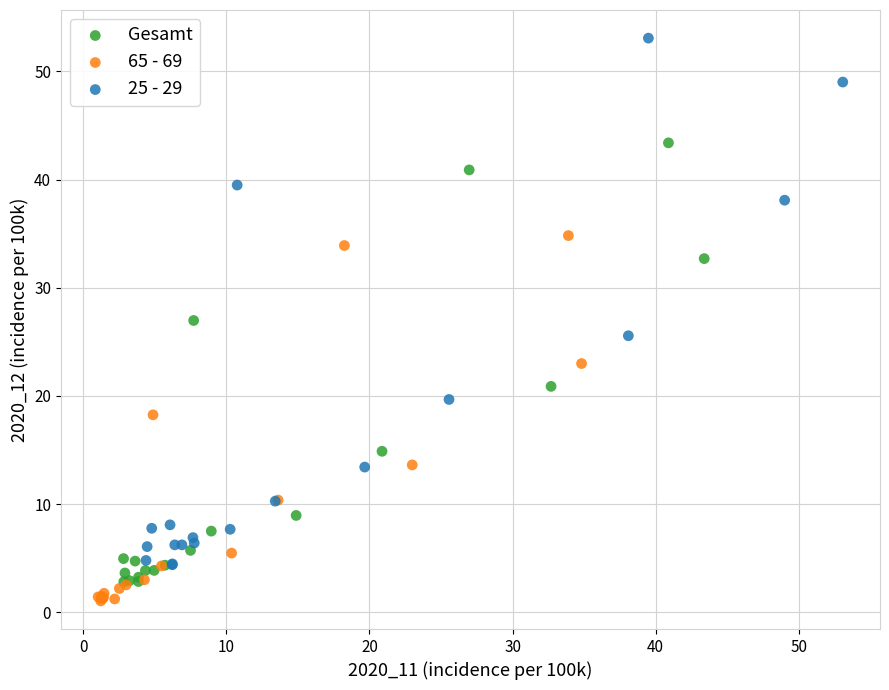

Which series has the widest spread of Y values?

25 - 29